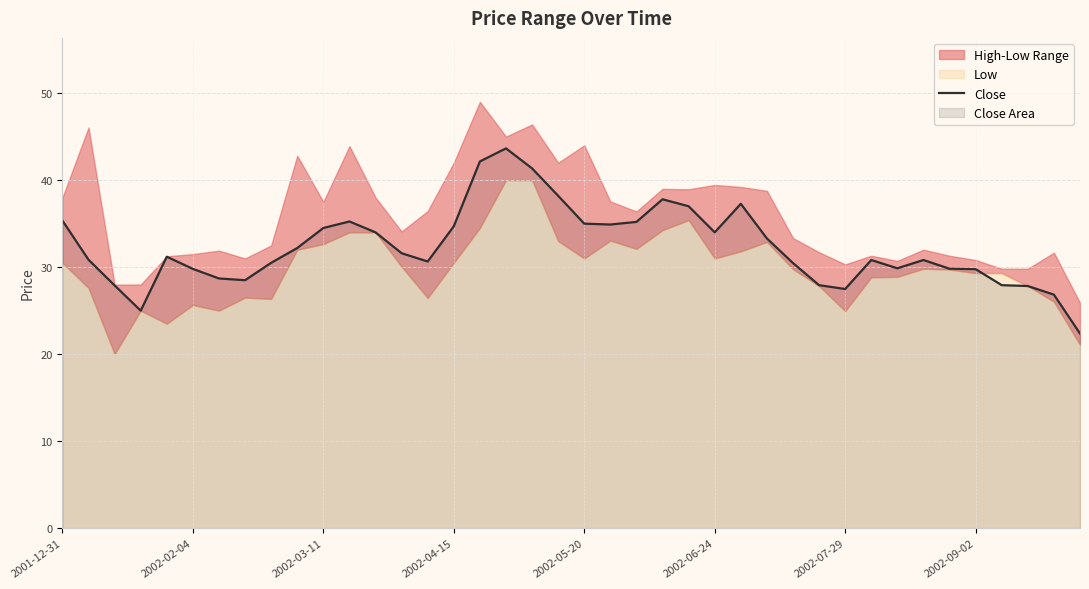

What is the difference between the maximum and minimum values?

21.3